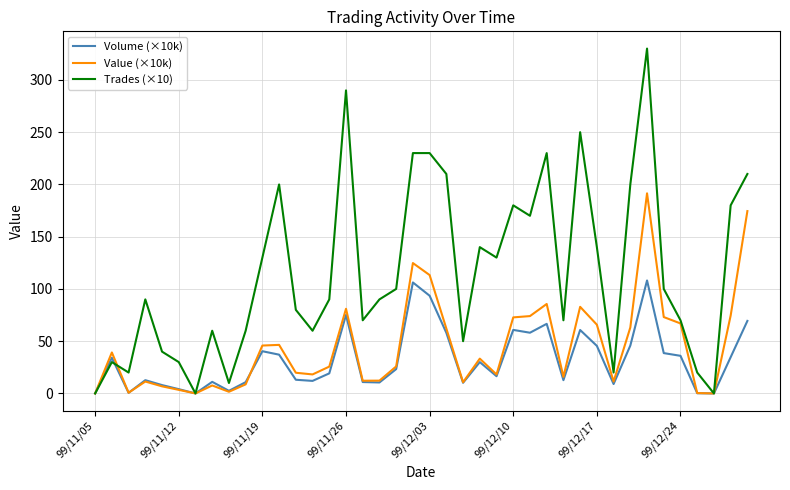

Which series has the widest spread of values?

Trades (×10)